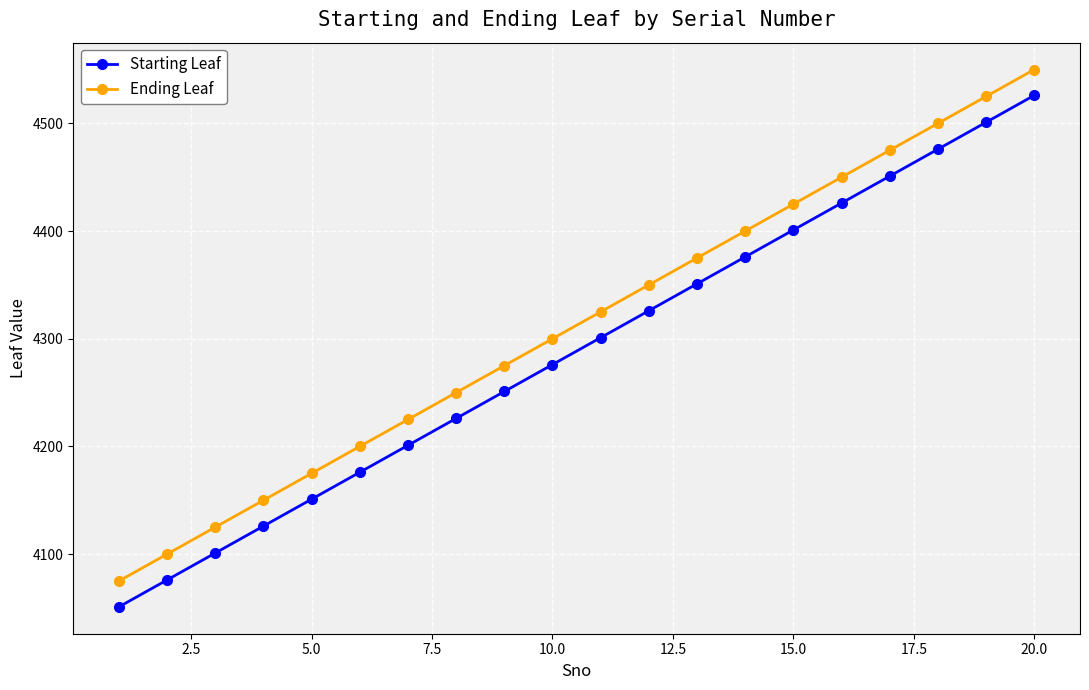

What is the maximum value shown in the chart?

4550